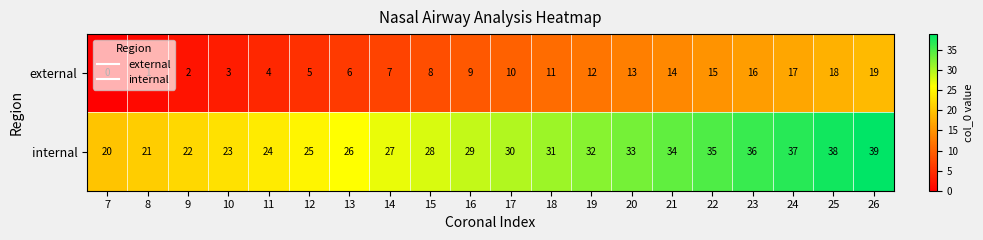

How many distinct data groups are displayed?

2